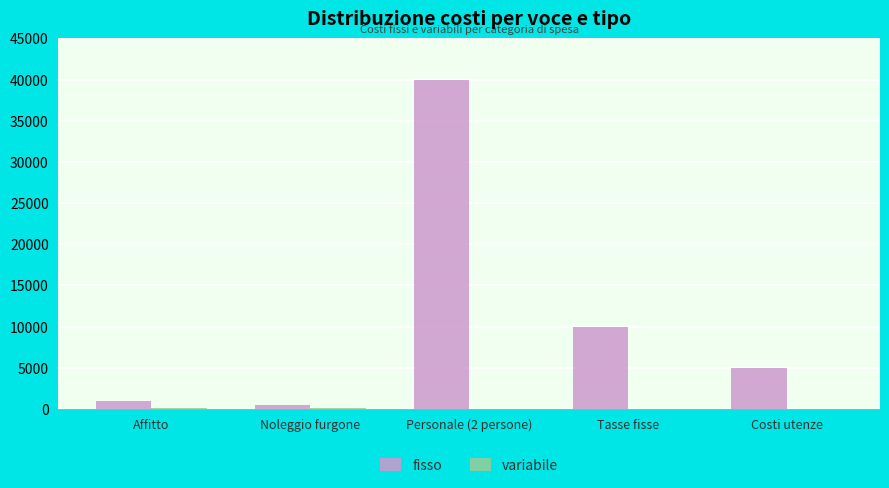

At which category is the sum across all series the highest?

Personale (2 persone)